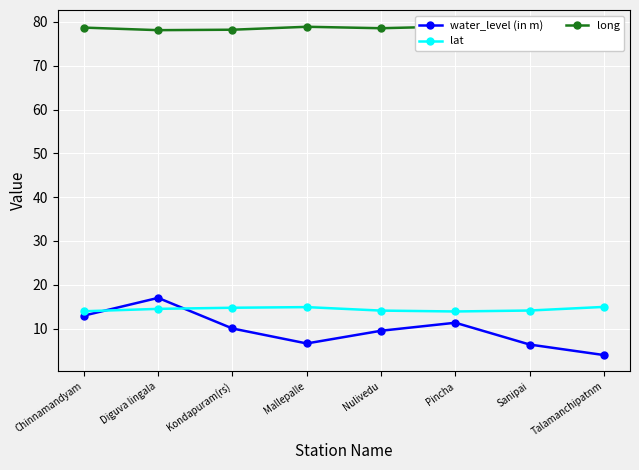

What is the smallest value displayed?

4.0